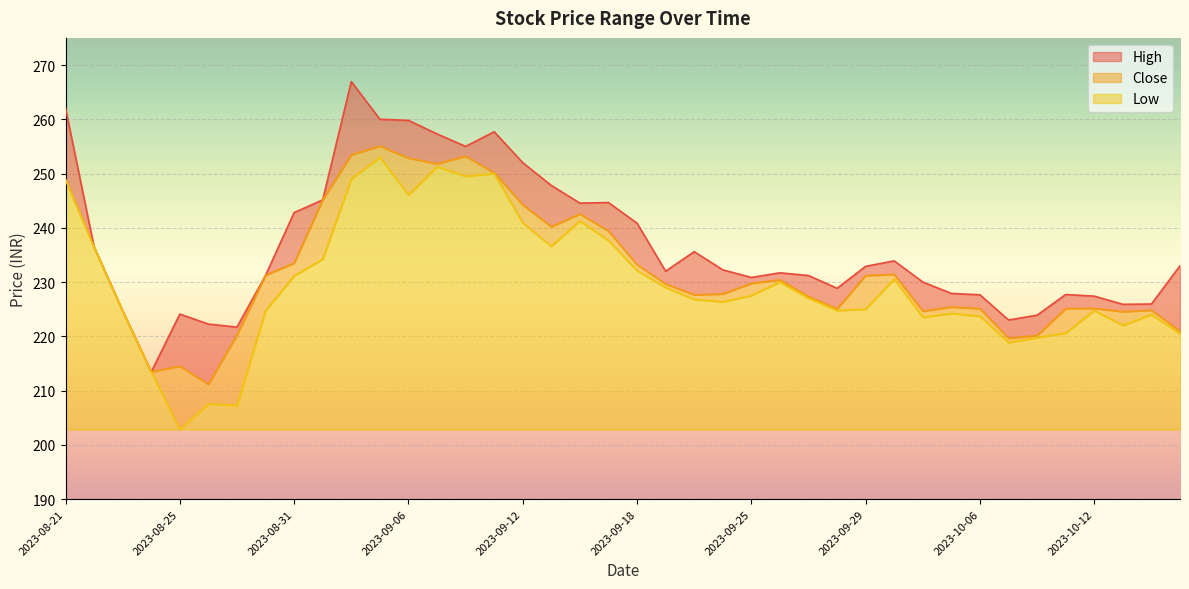

At 2023-09-05, list the series in order from largest to smallest.

High, Close, Low